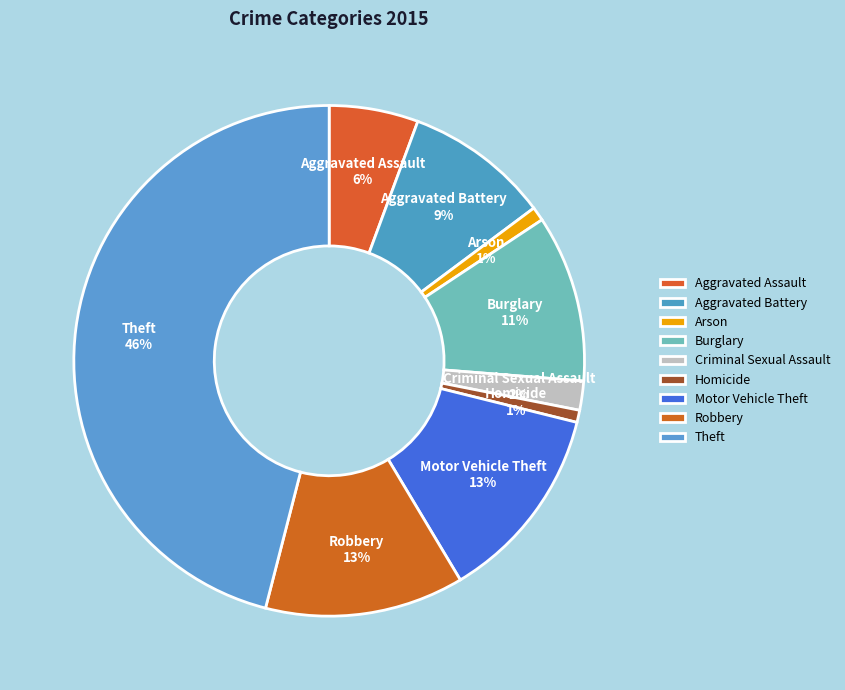

Which slice is the largest?

Theft